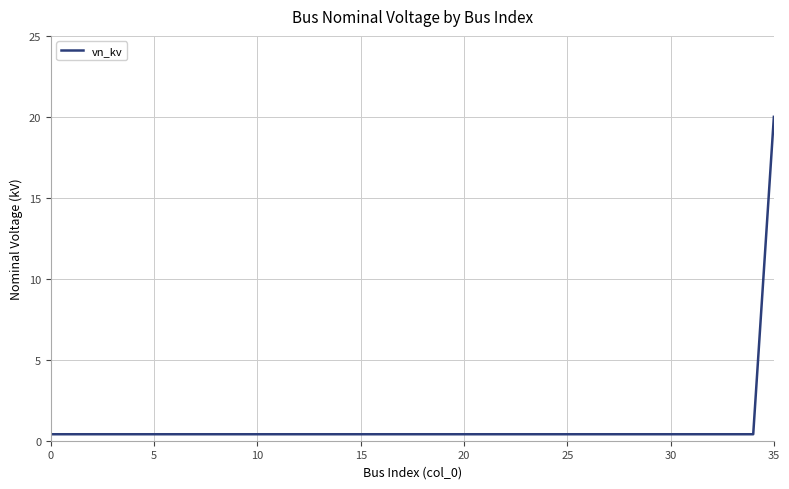

How many distinct data groups are displayed?

1